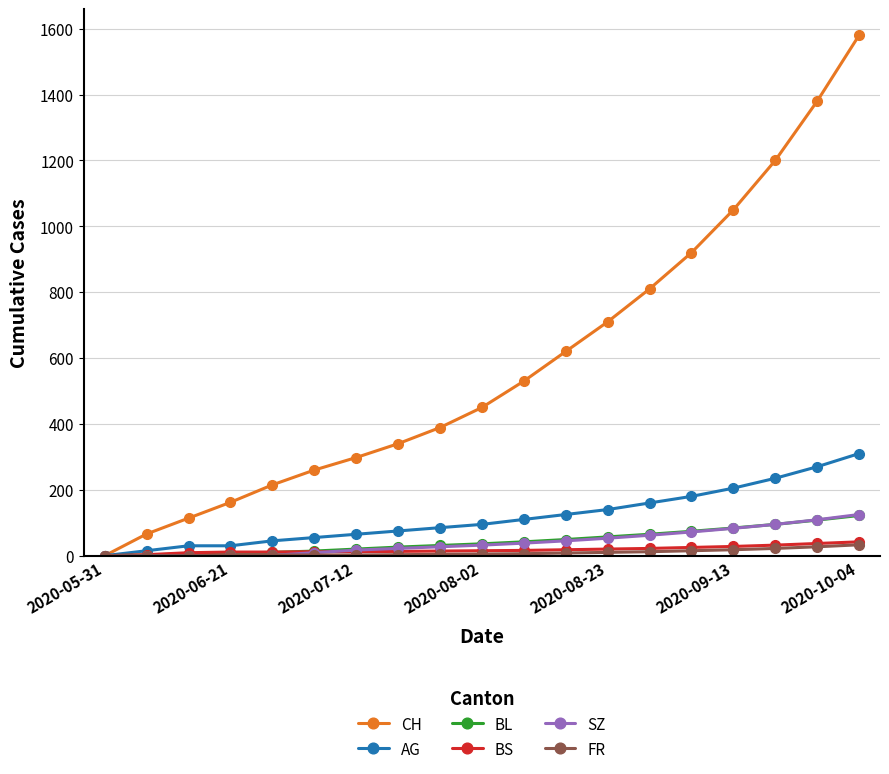

Which series has the largest range (max minus min)?

CH